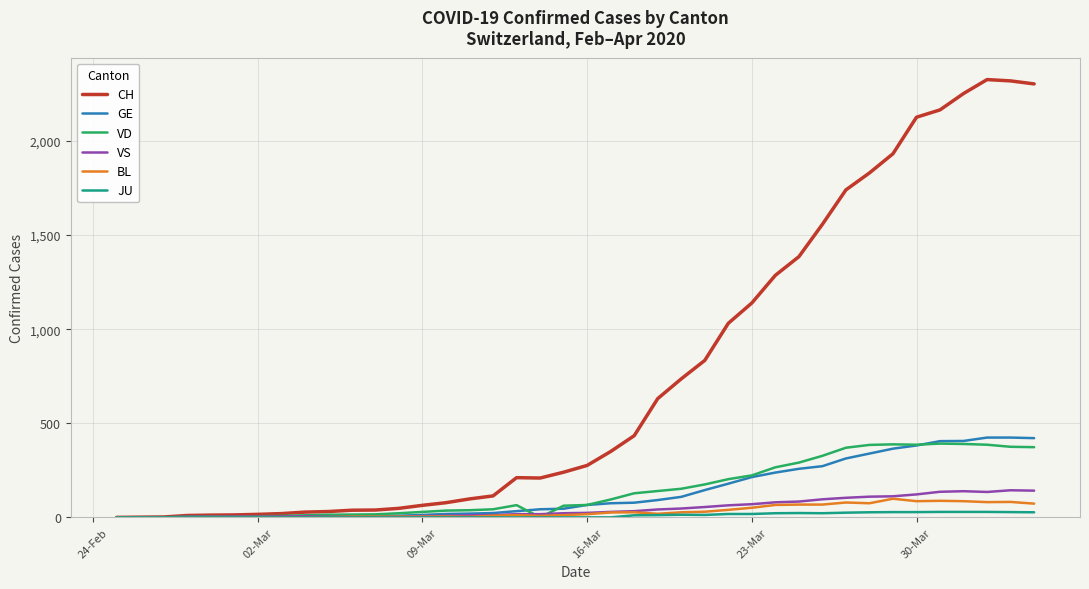

What is the maximum value shown in the chart?

2326